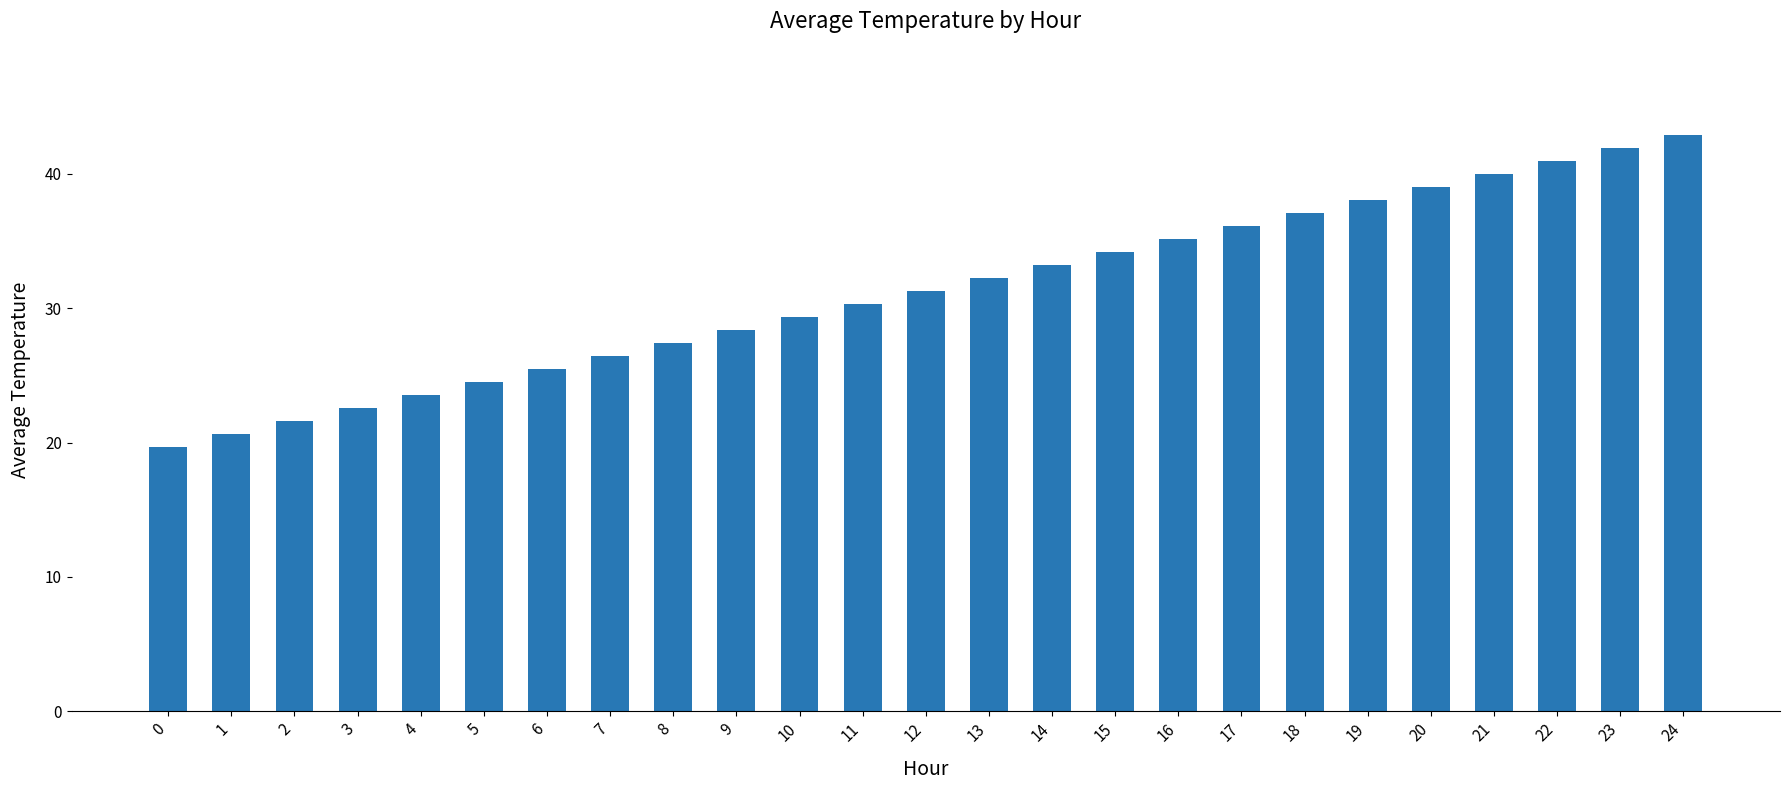

What is the average value?

31.3